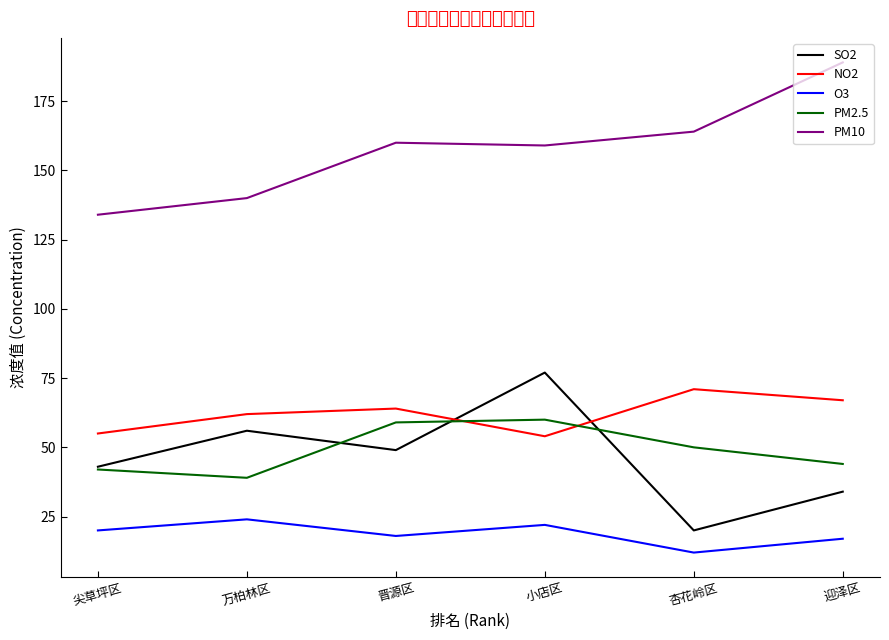

In NO2, how many points are higher than both neighbors (excluding endpoints)?

2